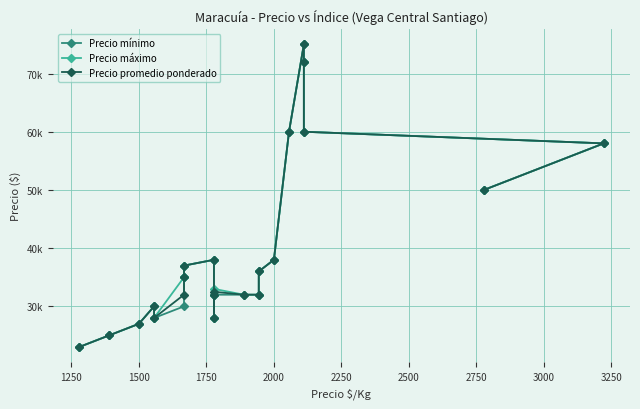

How many values in the Precio promedio ponderado series are below 35000?

11